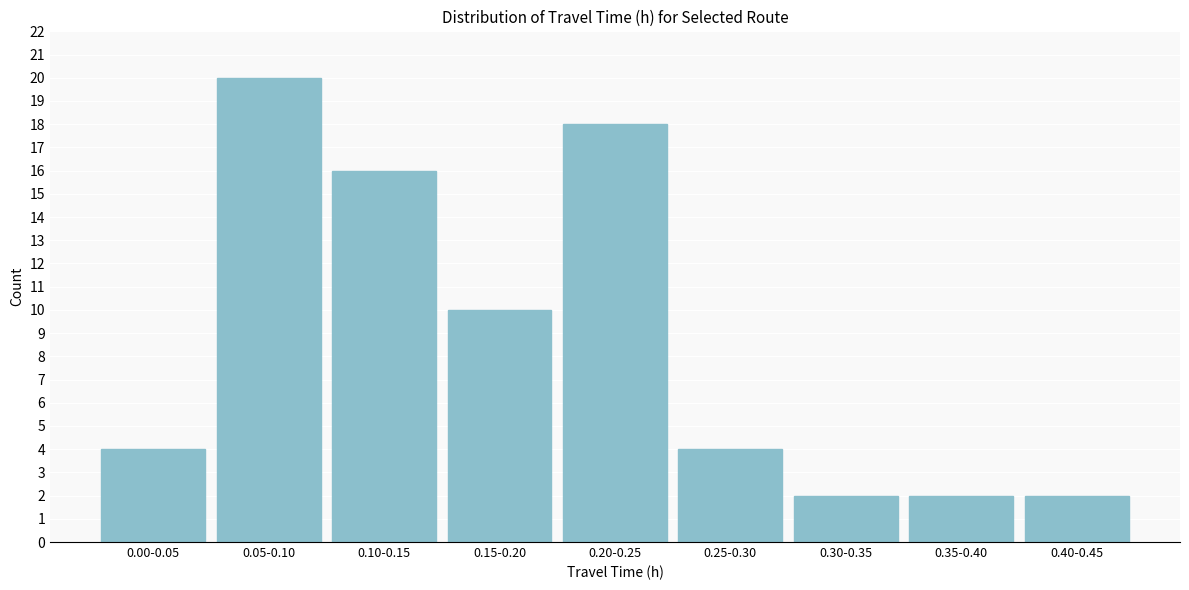

Reading left to right, extract all data points from this chart.

0.00-0.05=4	0.05-0.10=20	0.10-0.15=16	0.15-0.20=10	0.20-0.25=18	0.25-0.30=4	0.30-0.35=2	0.35-0.40=2	0.40-0.45=2